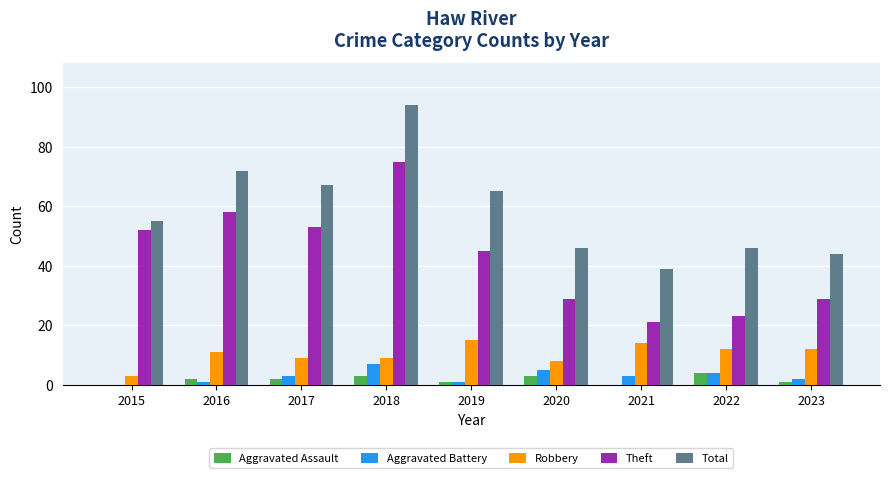

The value of Theft at 2016 is 31. True or false?

False